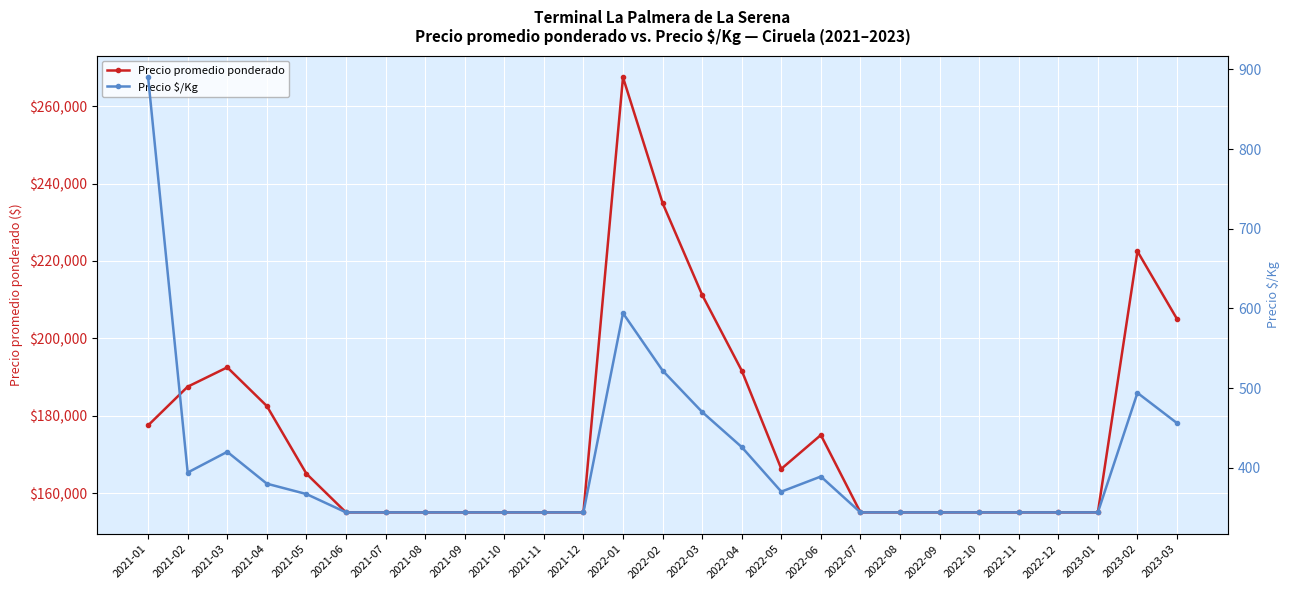

Reading left to right, extract all data points from this chart.

Precio promedio ponderado: 2021-01=177500	2021-02=187500	2021-03=192500	2021-04=182500	2021-05=165000	2021-06=155000	2021-07=155000	2021-08=155000	2021-09=155000	2021-10=155000	2021-11=155000	2021-12=155000	2022-01=267500	2022-02=235000	2022-03=211250	2022-04=191667	2022-05=166250	2022-06=175000	2022-07=155000	2022-08=155000	2022-09=155000	2022-10=155000	2022-11=155000	2022-12=155000	2023-01=155000	2023-02=222500	2023-03=205000
Precio $/Kg: 2021-01=890	2021-02=394	2021-03=420	2021-04=380	2021-05=367	2021-06=344	2021-07=344	2021-08=344	2021-09=344	2021-10=344	2021-11=344	2021-12=344	2022-01=594	2022-02=522	2022-03=470	2022-04=426	2022-05=370	2022-06=389	2022-07=344	2022-08=344	2022-09=344	2022-10=344	2022-11=344	2022-12=344	2023-01=344	2023-02=494	2023-03=456